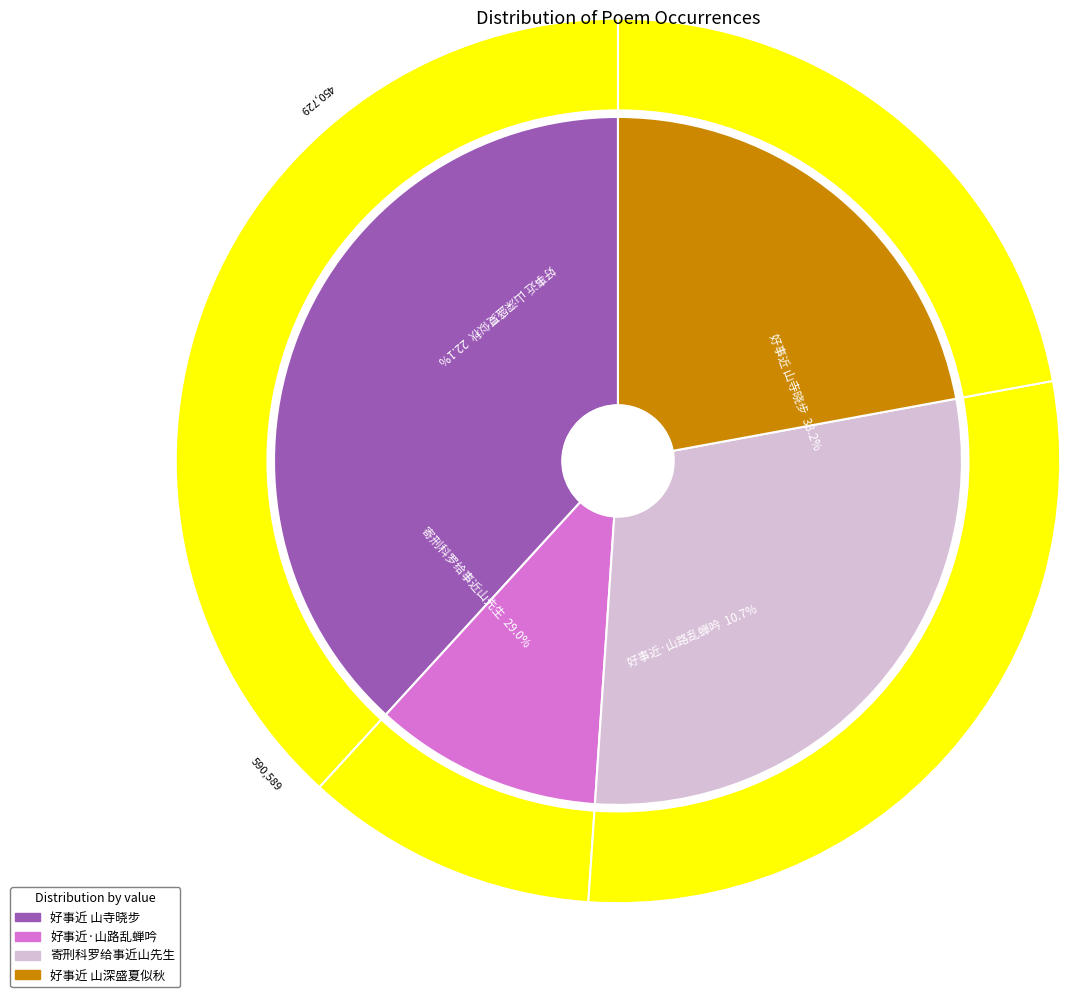

True or false: 寄刑科罗给事近山先生 accounts for 15% of the total.

False